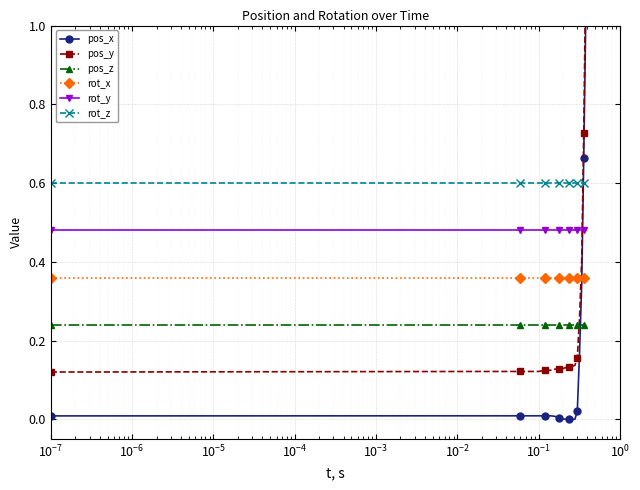

What is the lowest value of the rot_z series?

0.6